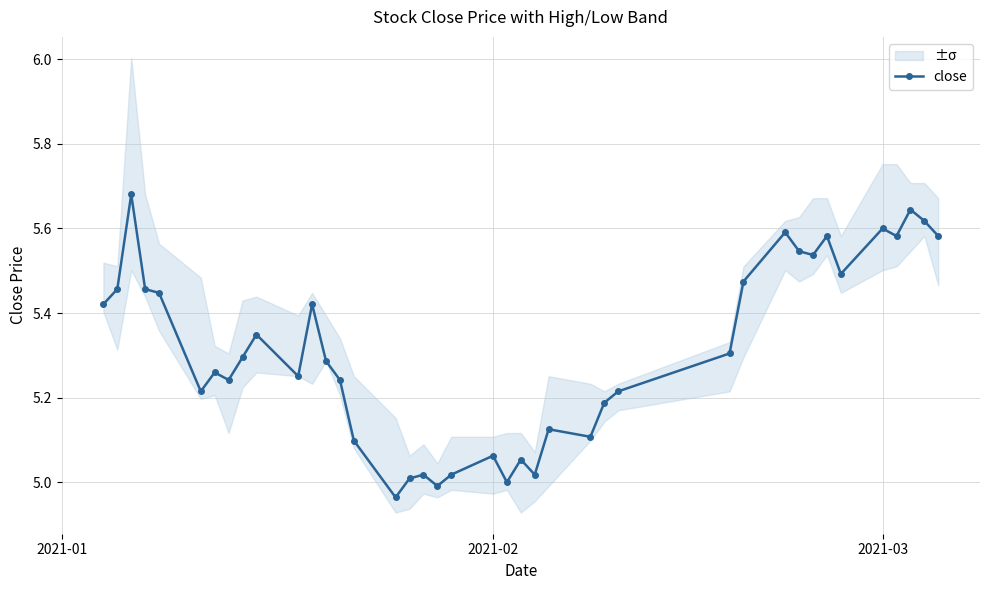

What is the difference between the maximum and minimum values?

0.7